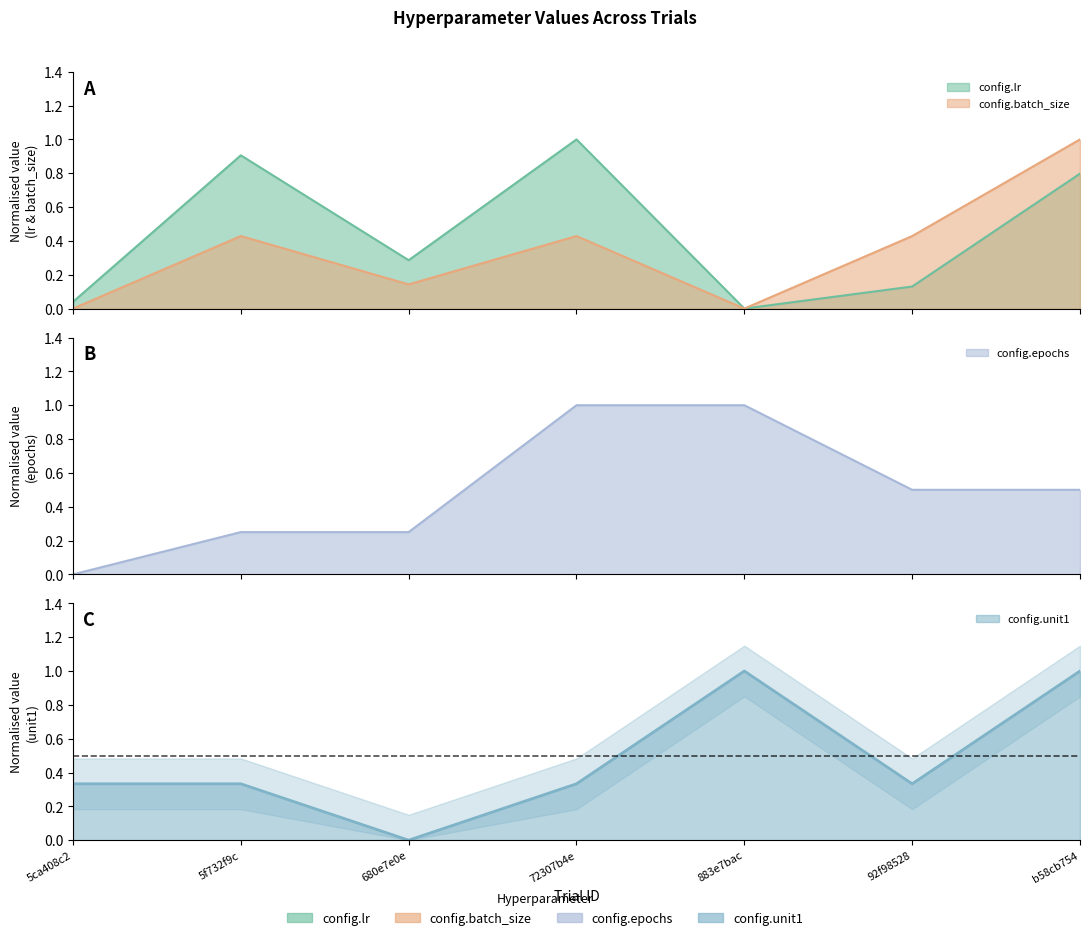

True or false: config.batch_size and config.lr intersect in this chart.

False